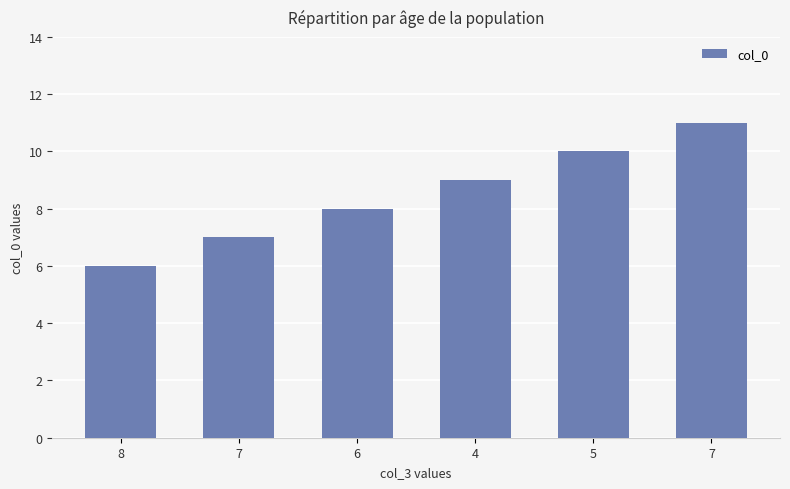

Which category has the highest value across all series?

7